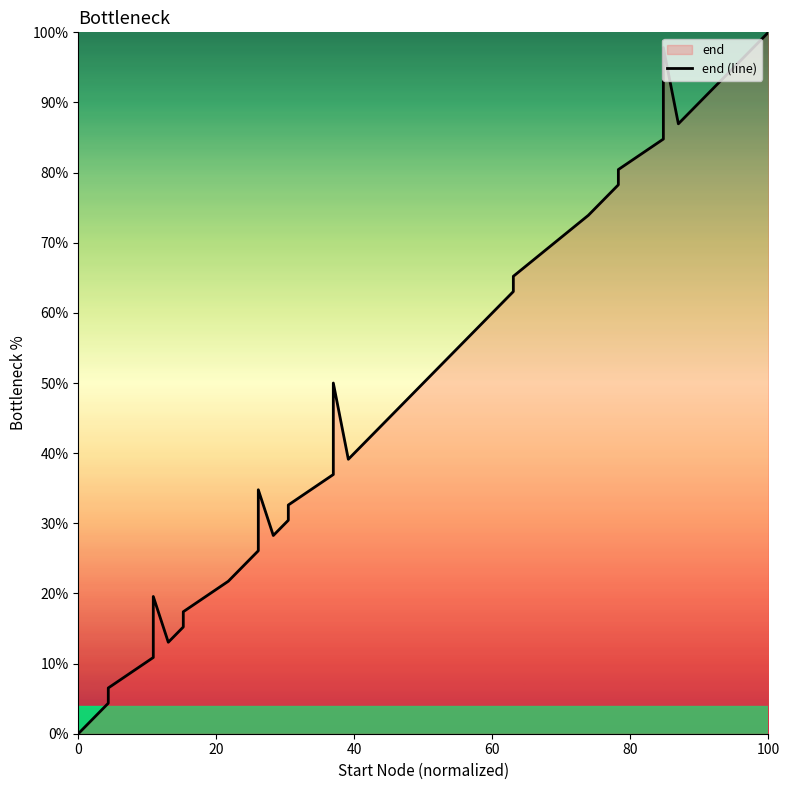

Reading right to left, transcribe all the data shown in this chart.

100.0	95.7	91.3	87.0	97.8	93.5	89.1	84.8	80.4	78.3	76.1	73.9	65.2	63.0	60.9	58.7	52.2	47.8	43.5	39.1	50.0	45.7	41.3	37.0	32.6	30.4	28.3	34.8	26.1	23.9	21.7	17.4	15.2	13.0	19.6	10.9	6.5	4.3	2.2	0.0